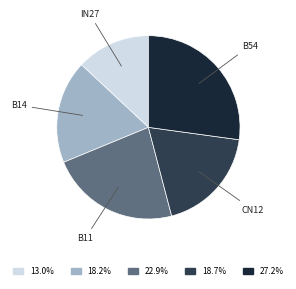

Does any single category account for the majority?

No